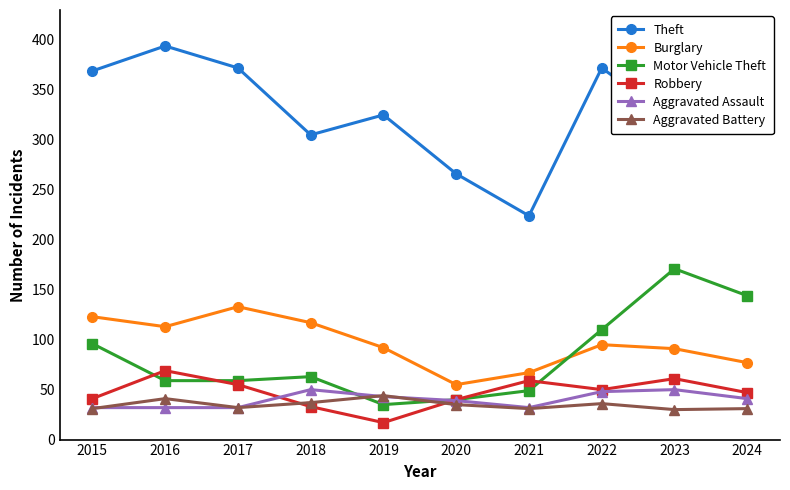

How many interior local peaks does the Motor Vehicle Theft series have?

2